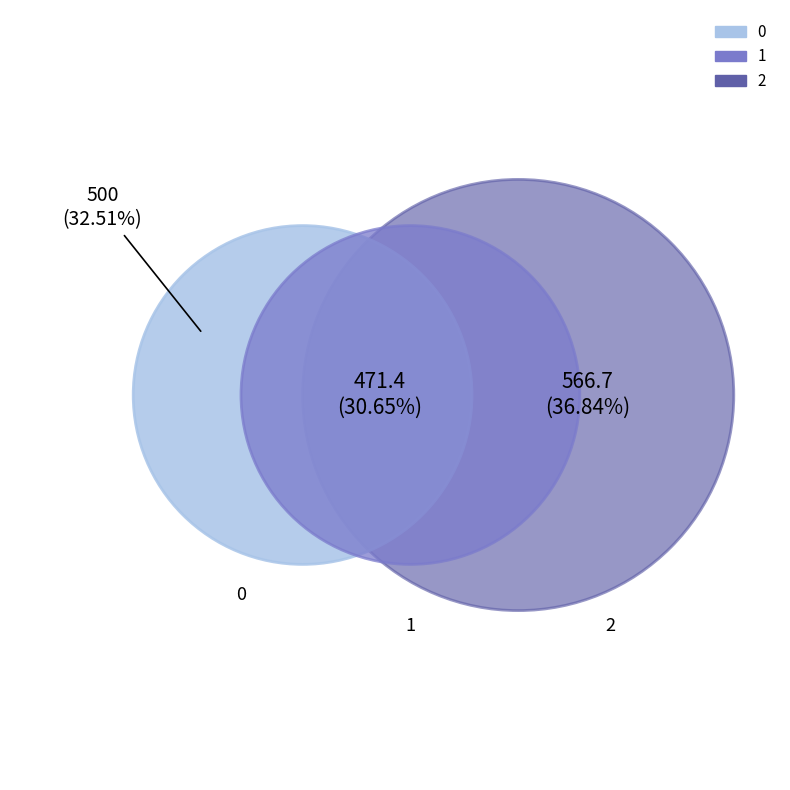

Rank the categories by value from highest to lowest.

2, 0, 1